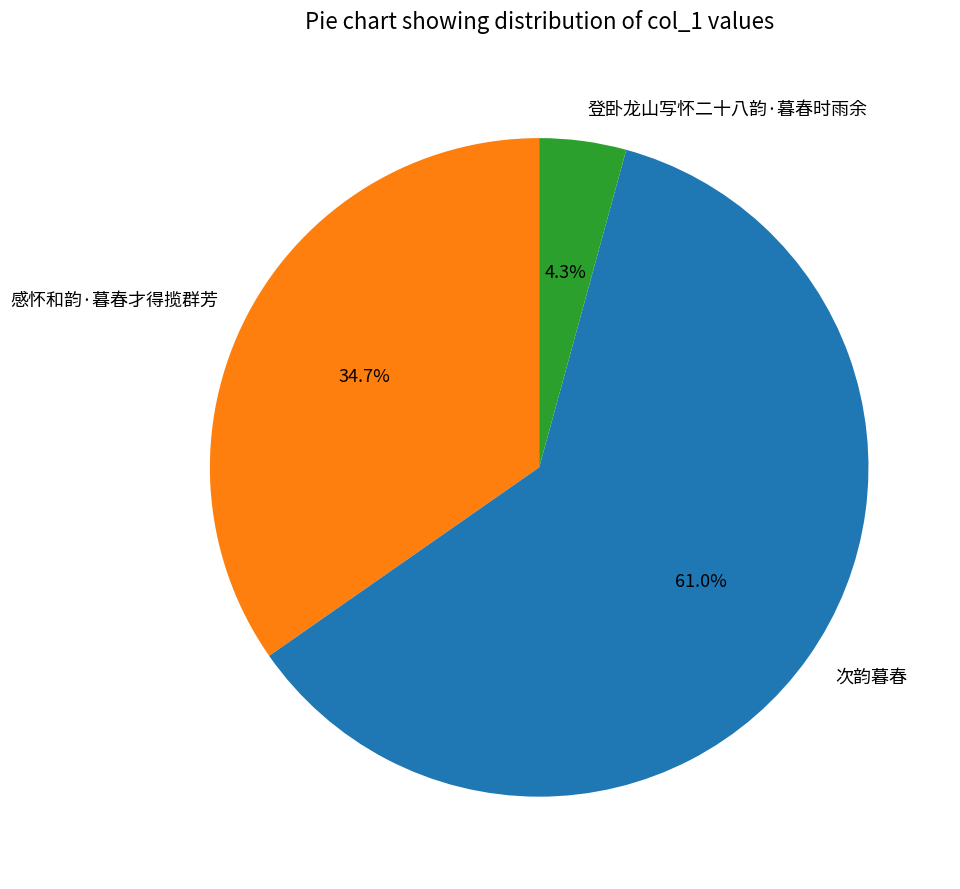

To the nearest percent, what is the average slice percentage?

33%